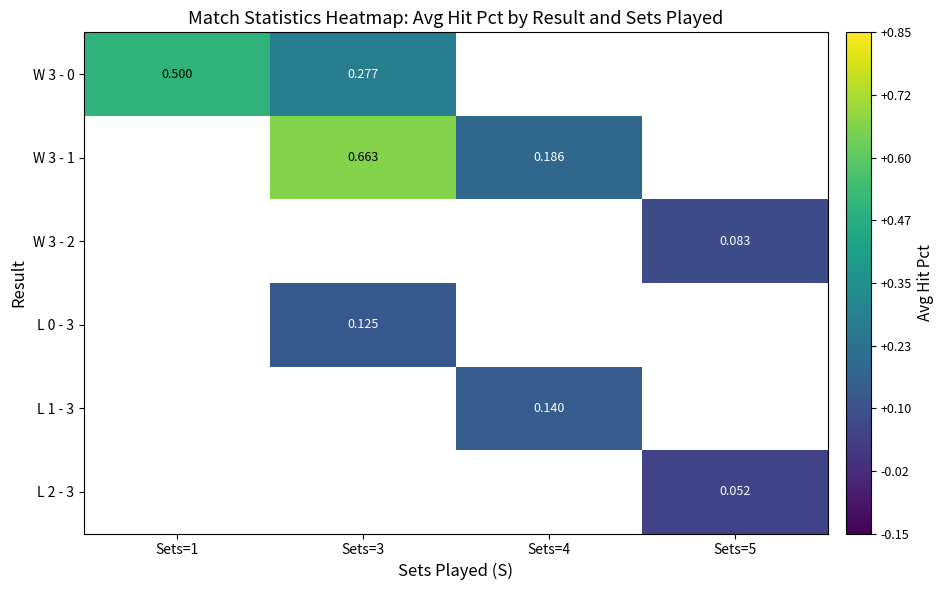

Is it true that W 3 - 2 equals 0.1 at Sets=5?

False